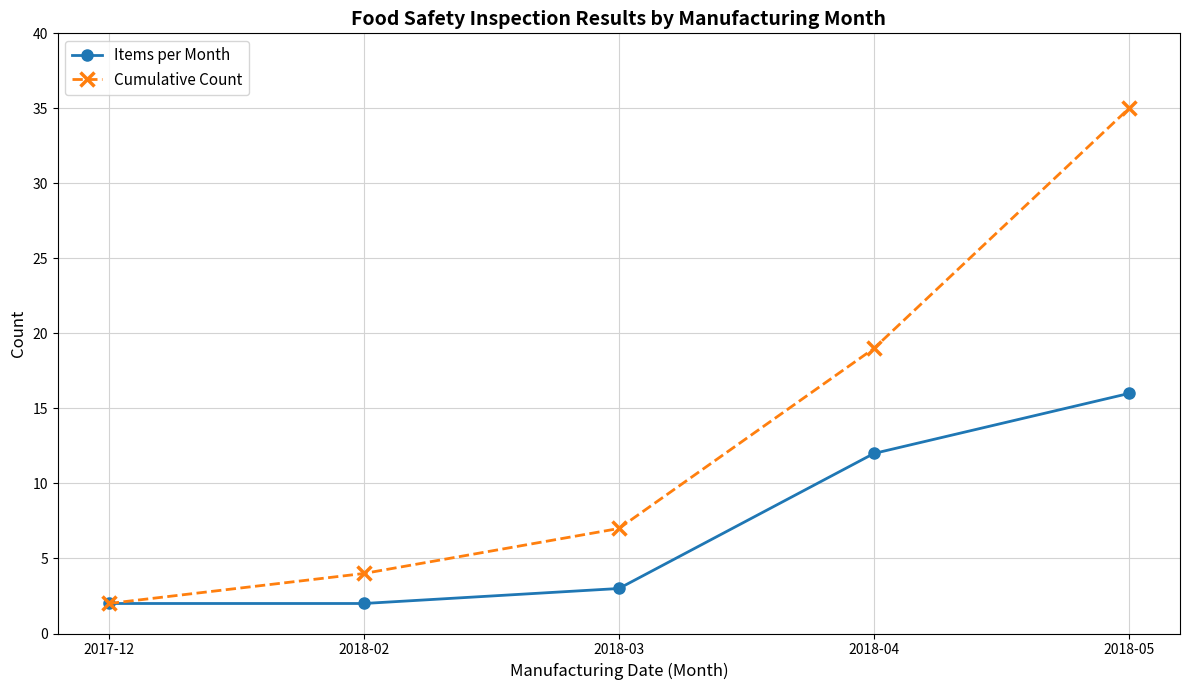

What is the difference between the Cumulative Count values at 2018-03 and 2018-02?

3